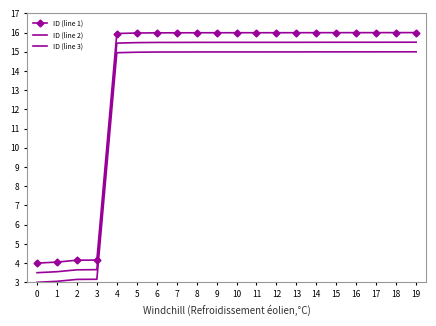

The ID (line 2) series shows 24.2 at 17. True or false?

False